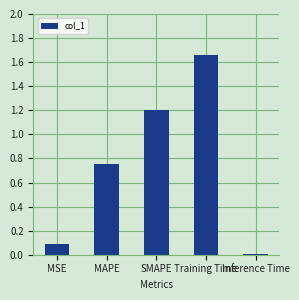

What is the value of the 1st bar from the left?

0.1